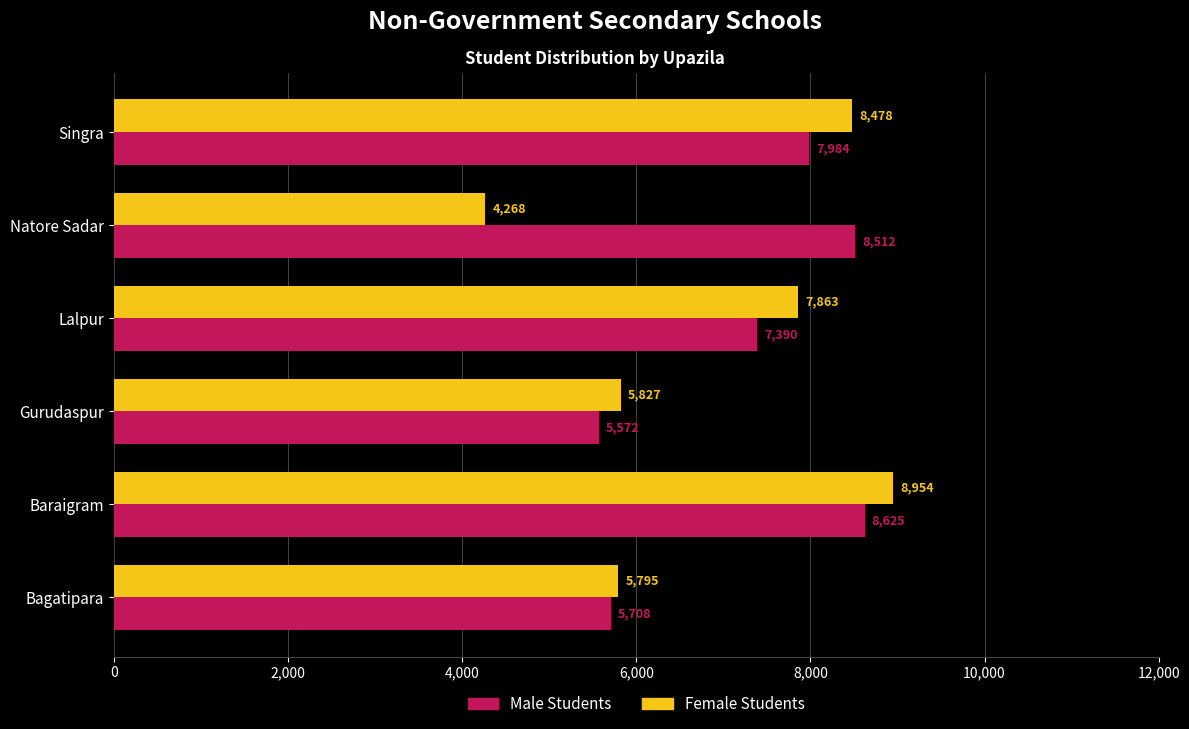

What is the spread (max minus min) of values at Singra?

494